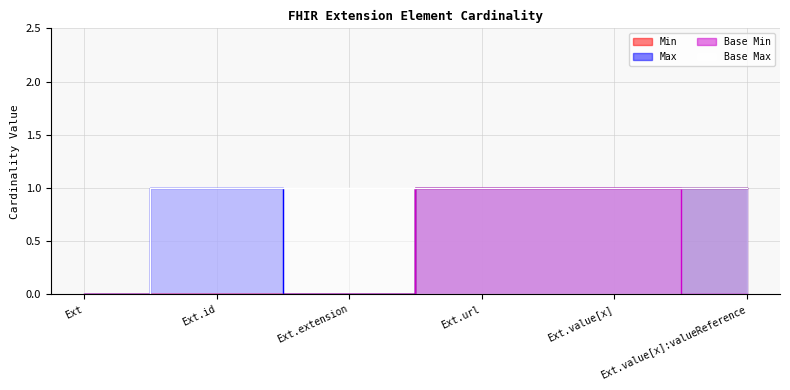

The Min series shows 1 at Ext.value[x]. True or false?

True